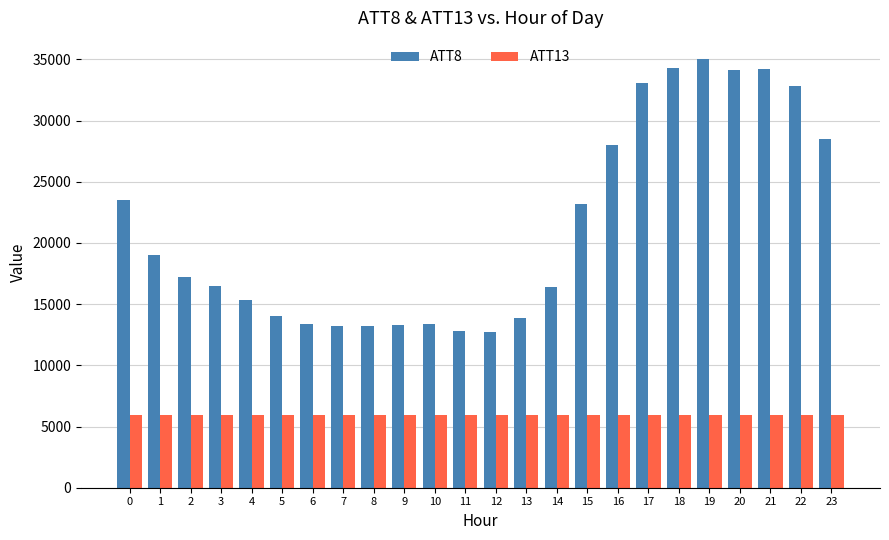

What are all the series names shown in the legend?

ATT8, ATT13